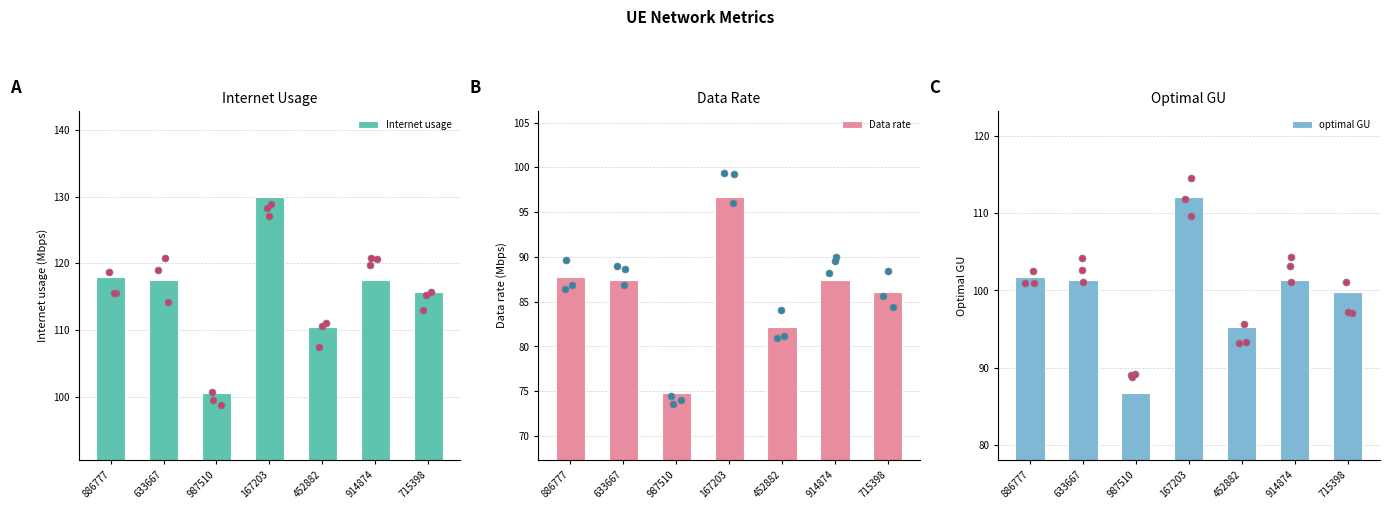

What are all the series names shown in the legend?

Internet usage, Data rate, optimal GU